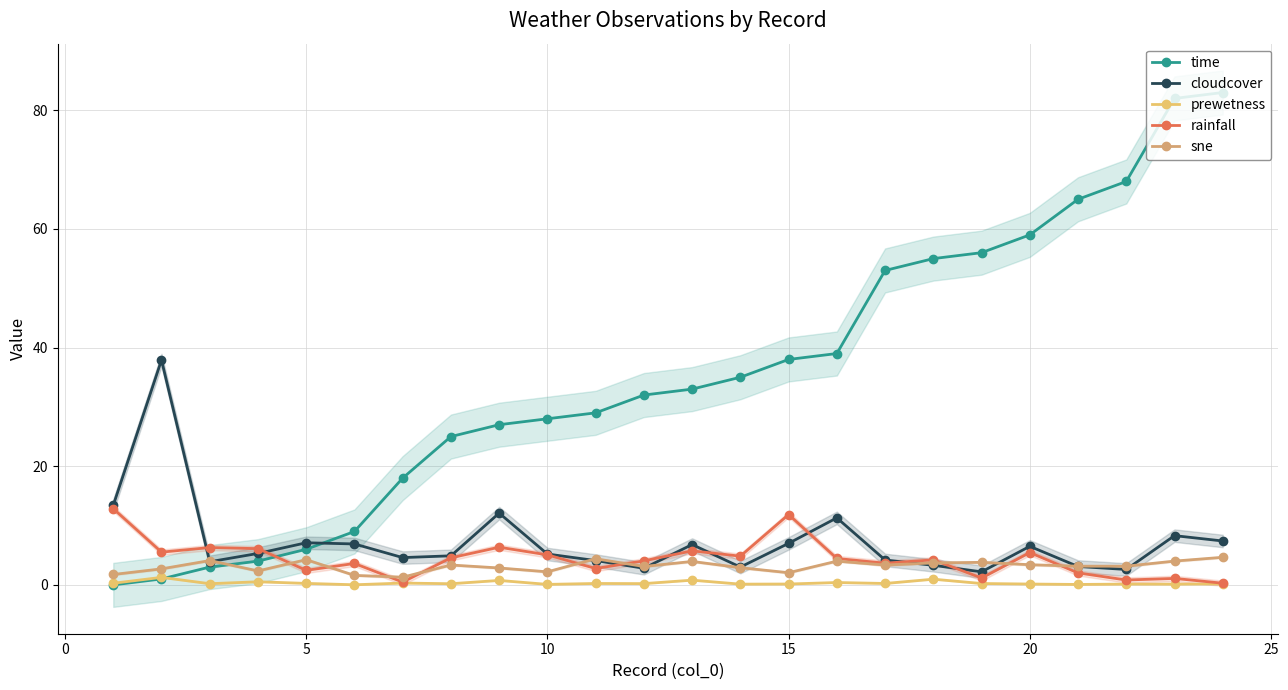

What is the average value of the prewetness series?

0.3